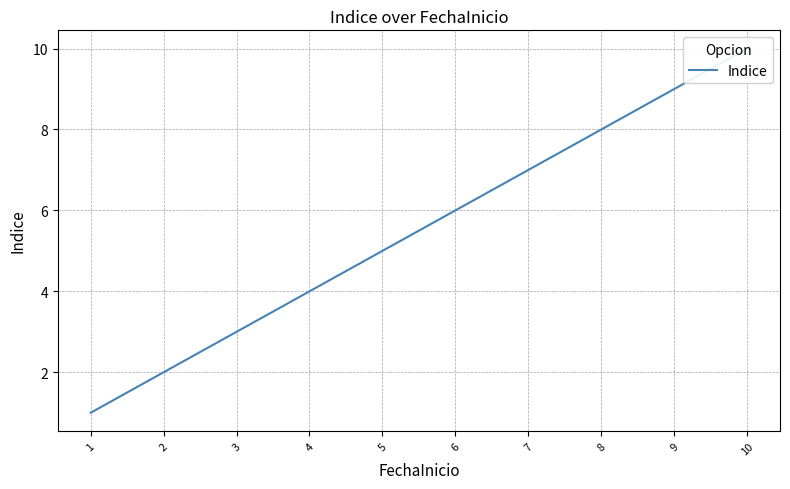

Where is the data nearest to the value 5?

5